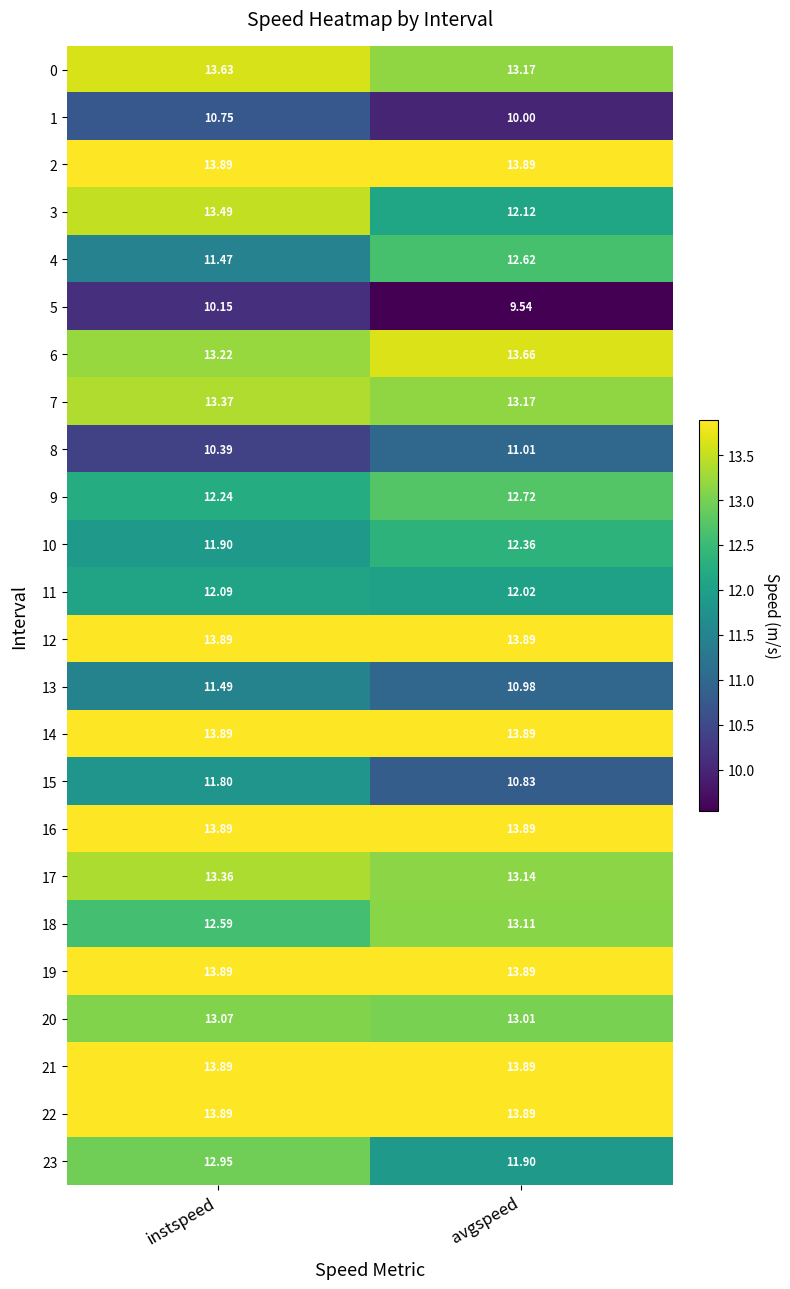

What is the total value across all series at instspeed?

305.2